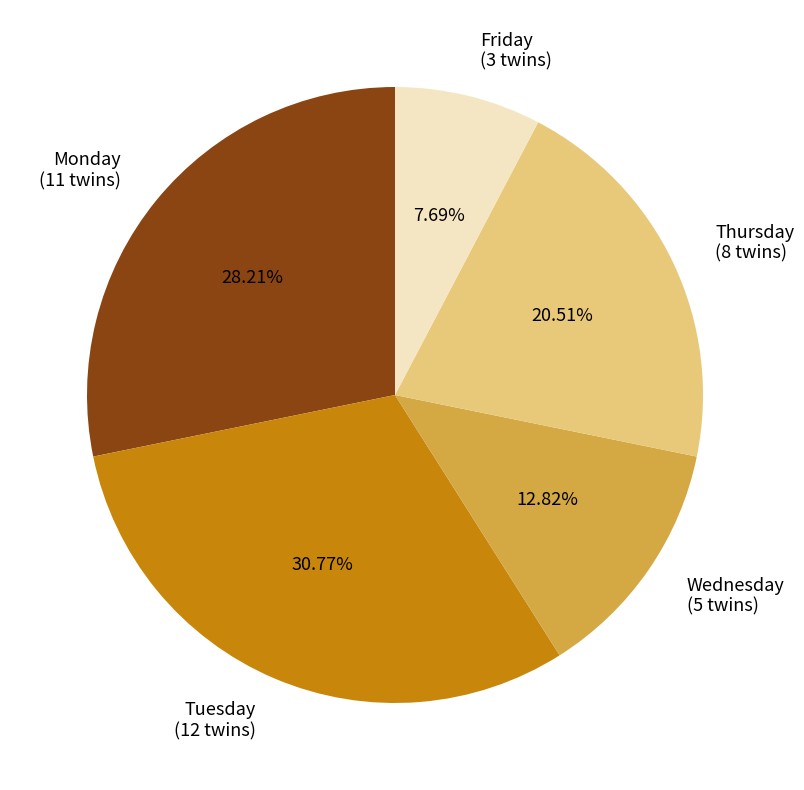

Is it true that Monday is 23% of the pie?

False